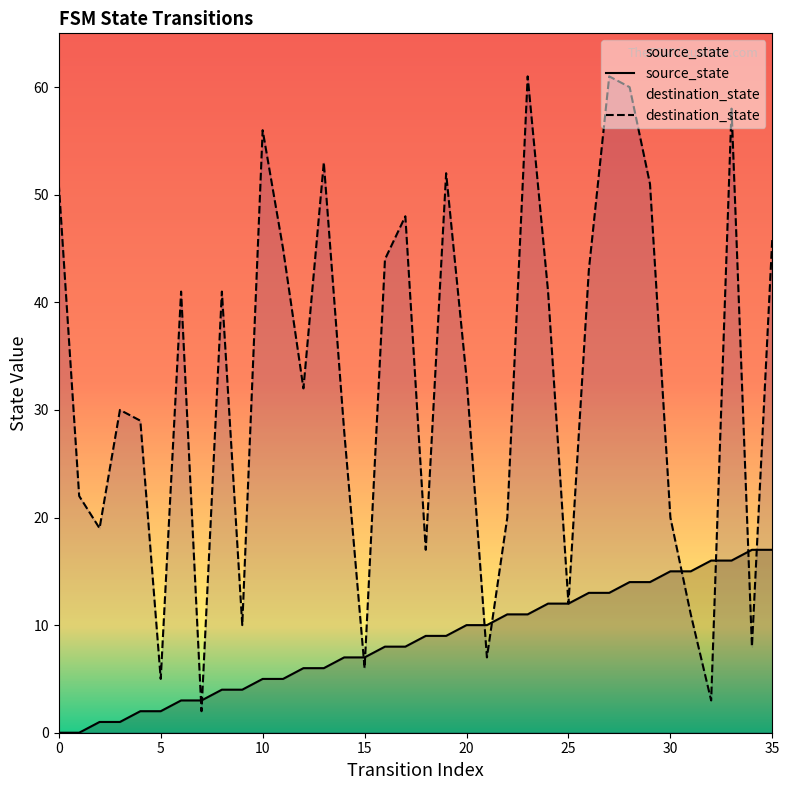

How many lines are shown in the chart?

2